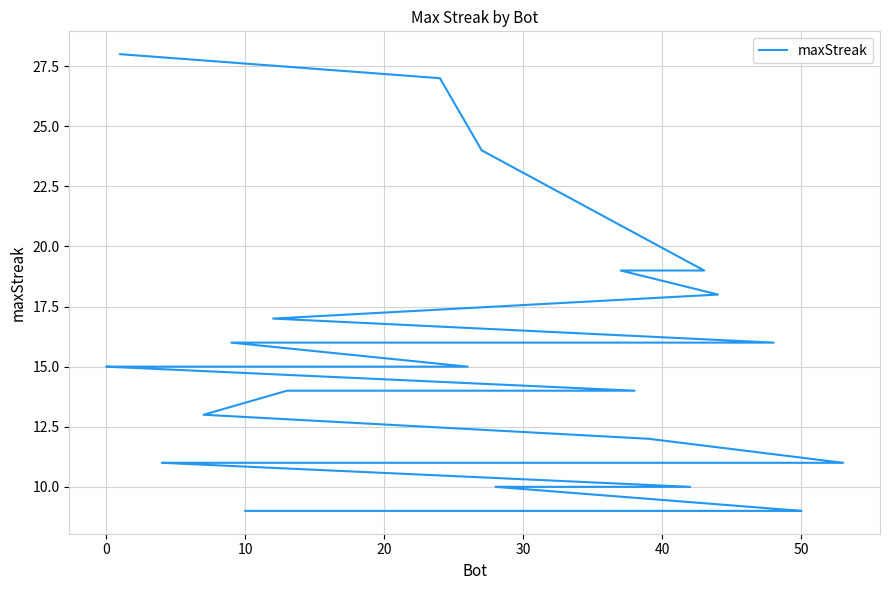

What is the value of the 36th point from the left?

9